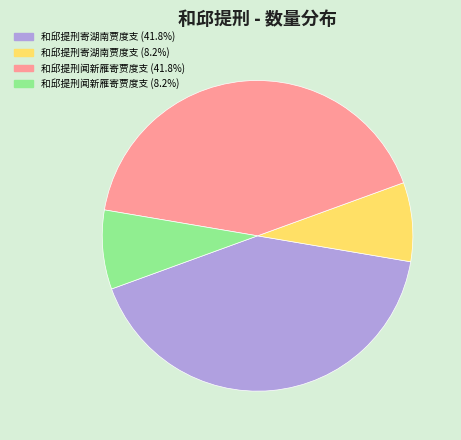

Is there a majority slice in this chart?

No